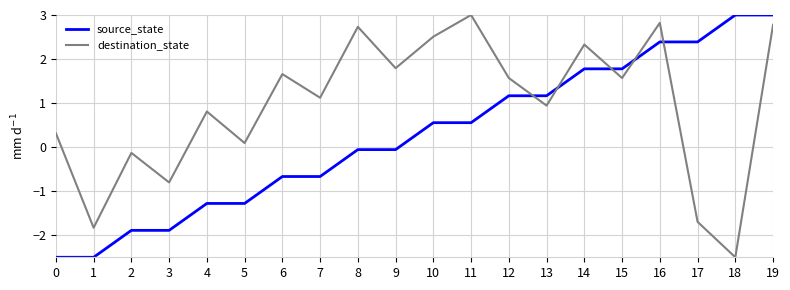

What are all the series names shown in the legend?

source_state, destination_state